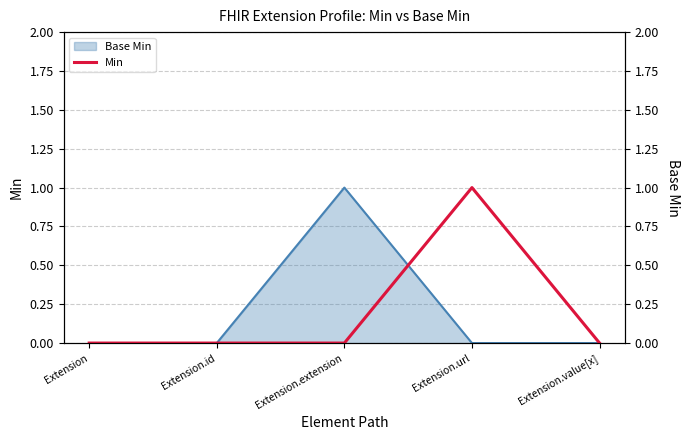

Is it true that the value at Extension.url is 1?

False